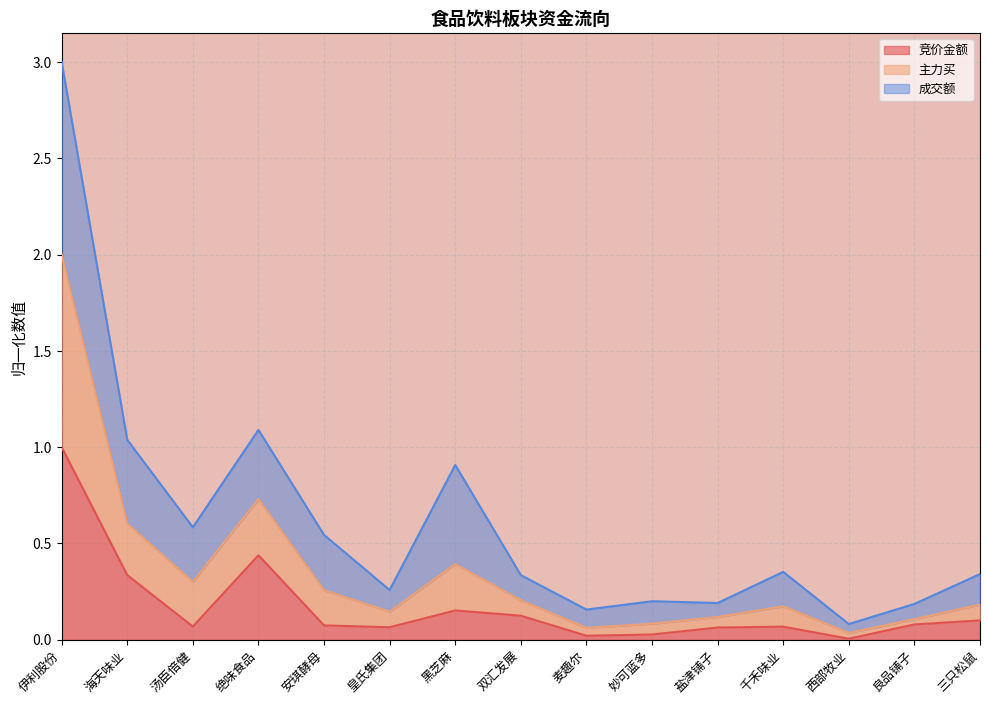

True or false: 竞价金额 and 主力买 intersect in this chart.

False